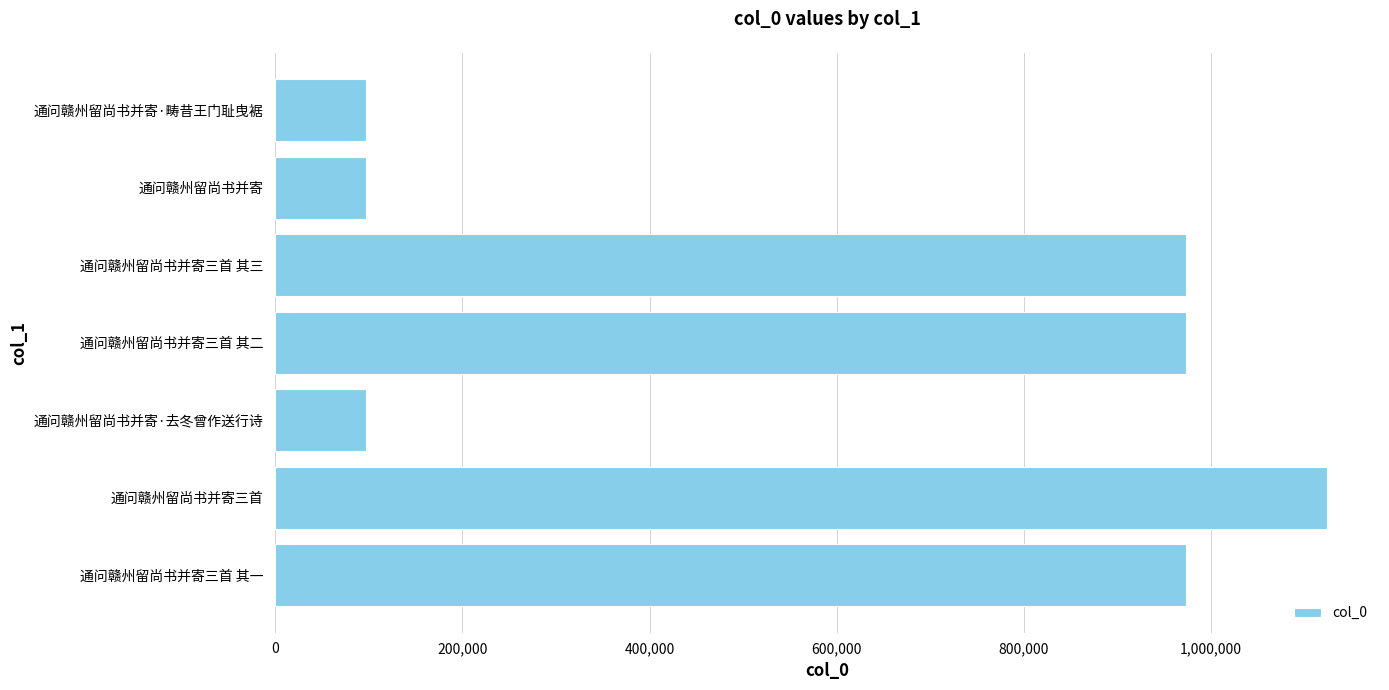

How many data points are less than 973203?

3